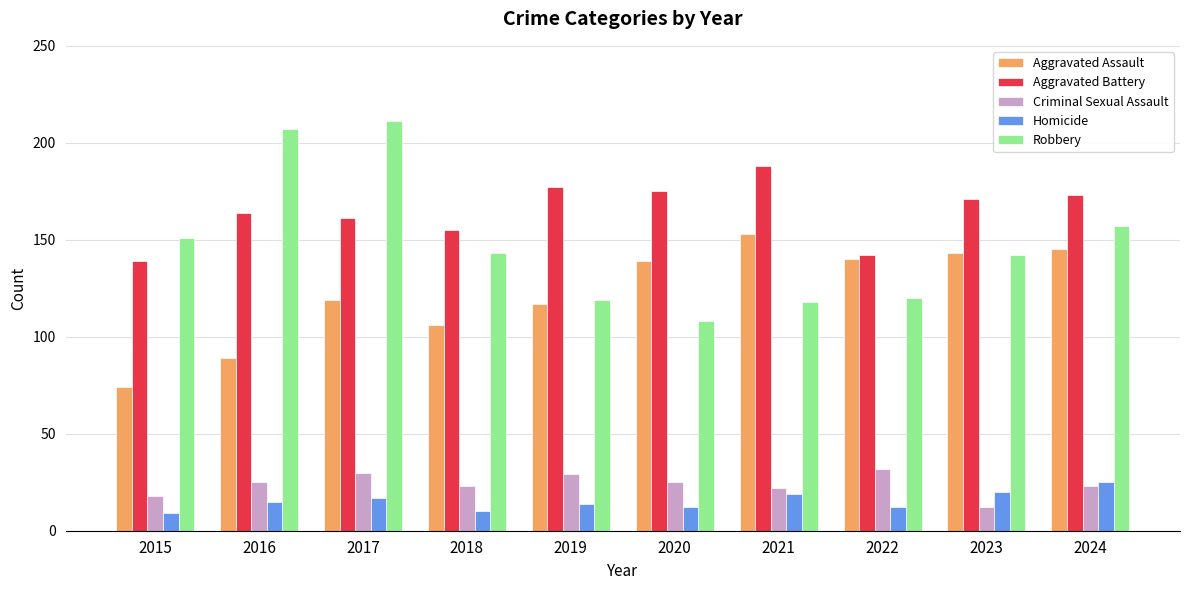

At which label does Robbery first exceed 143?

2015